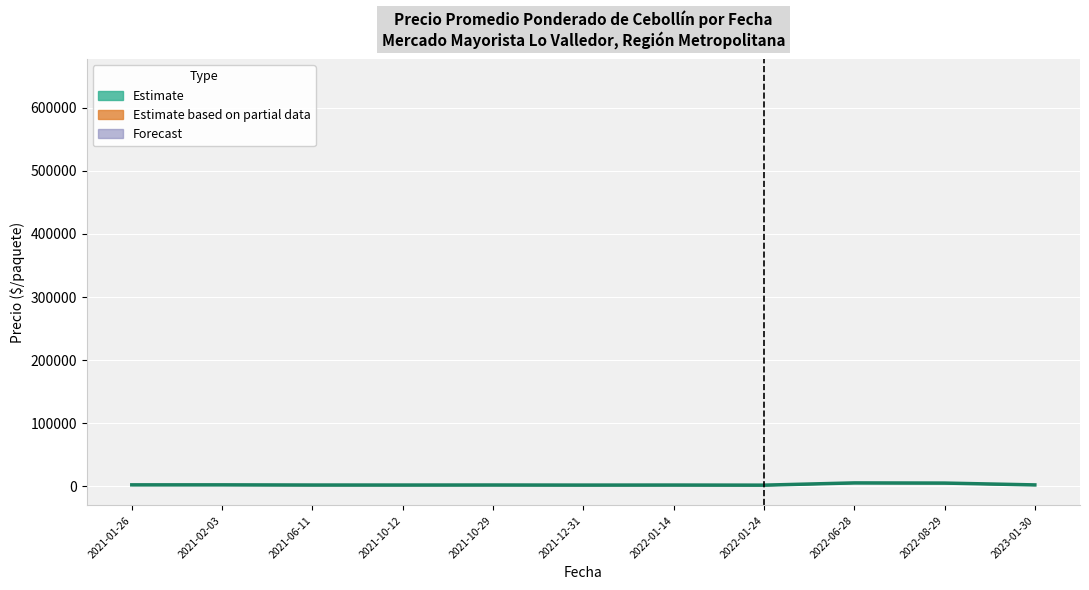

Reading left to right, list all the values displayed in this chart.

2021-01-26=2589.8	2021-02-03=2598.7	2021-06-11=2311.8	2021-10-12=2281.9	2021-10-29=2345.0	2021-12-31=2212.7	2022-01-14=2278.3	2022-01-24=2119.0	2022-06-28=5659.0	2022-08-29=5392.3	2023-01-30=2500.0